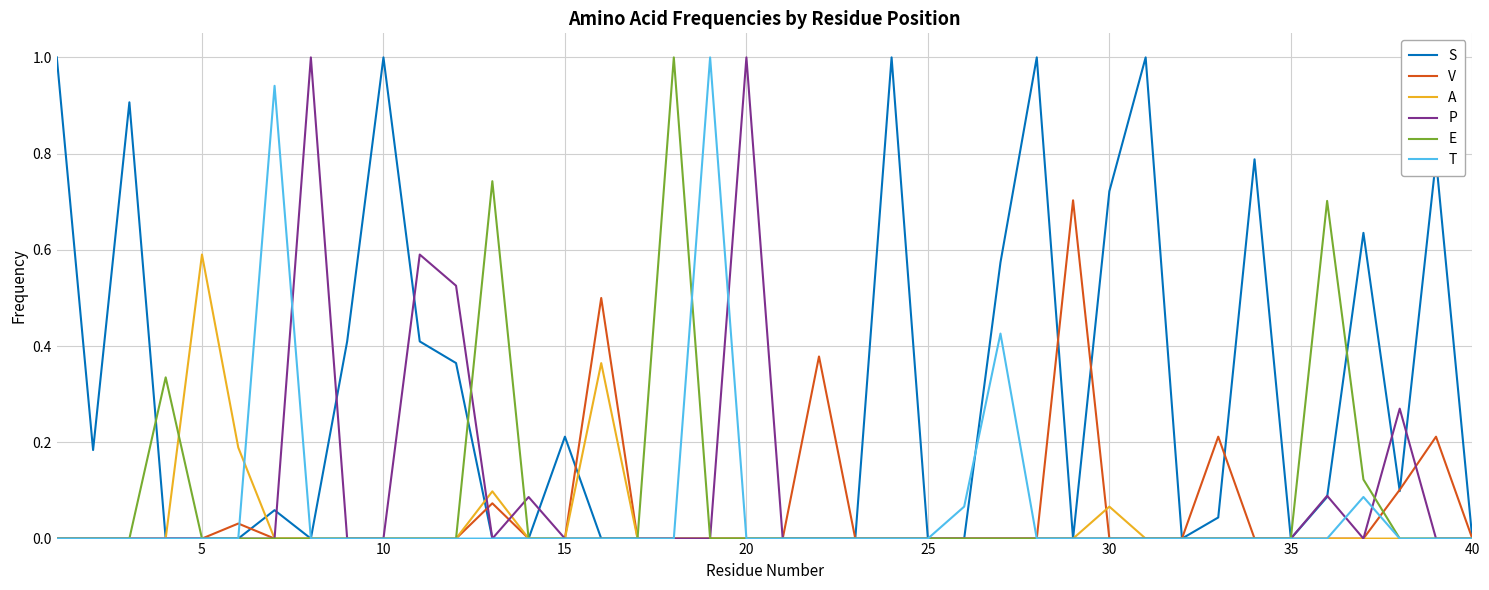

What is the highest value of the S series?

1.0